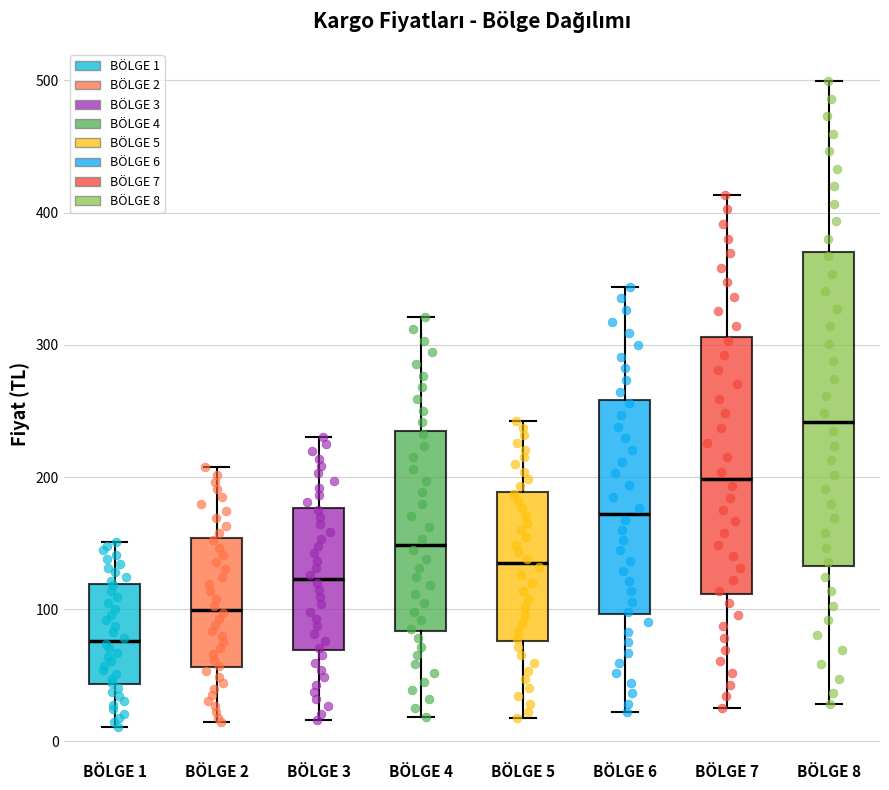

Reading left to right, read every box against the y-axis: the position of its median line, the range the box covers, and the ends of its whiskers. The values are not printed on the chart, so give them approximately, as read against the axis.

BÖLGE 1: median 80, box 40 to 120, whiskers 10 to 150
BÖLGE 2: median 100, box 60 to 150, whiskers 10 to 210
BÖLGE 3: median 120, box 70 to 180, whiskers 20 to 230
BÖLGE 4: median 150, box 80 to 230, whiskers 20 to 320
BÖLGE 5: median 130, box 80 to 190, whiskers 20 to 240
BÖLGE 6: median 170, box 100 to 260, whiskers 20 to 340
BÖLGE 7: median 200, box 110 to 310, whiskers 30 to 410
BÖLGE 8: median 240, box 130 to 370, whiskers 30 to 500